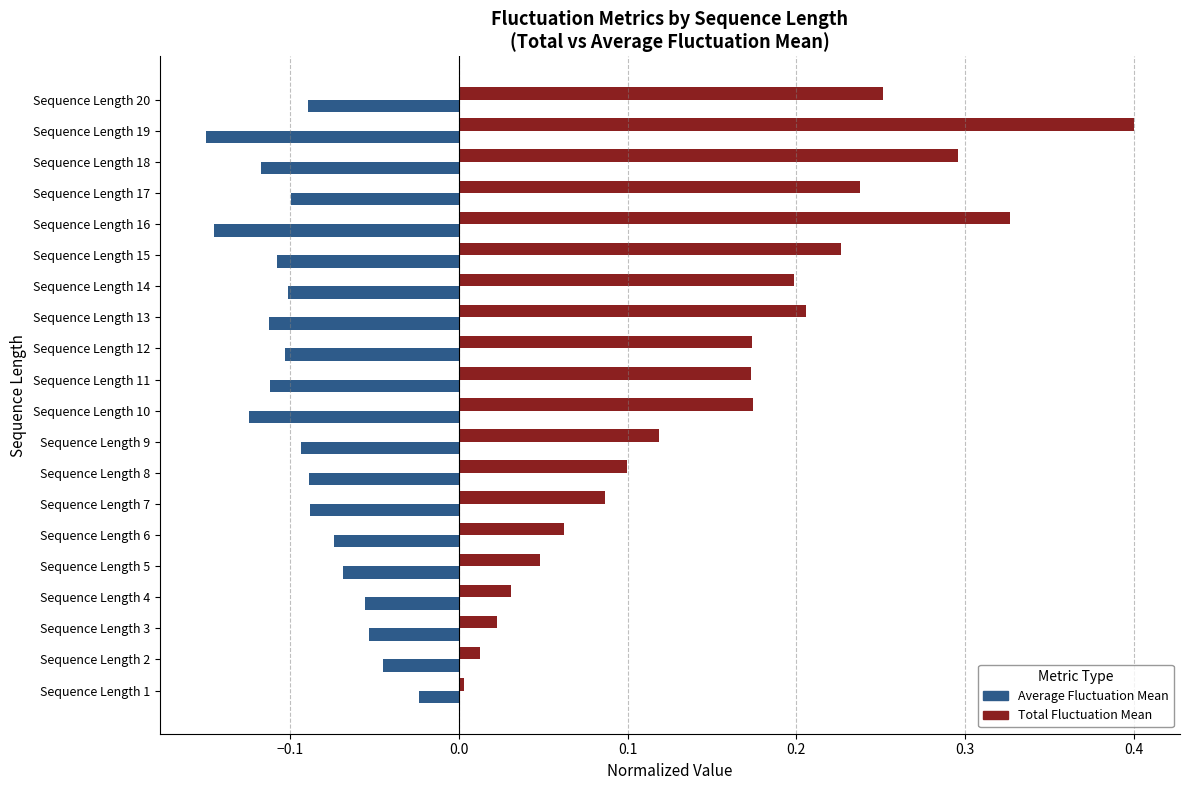

At which category is the sum across all series the highest?

Sequence Length 19